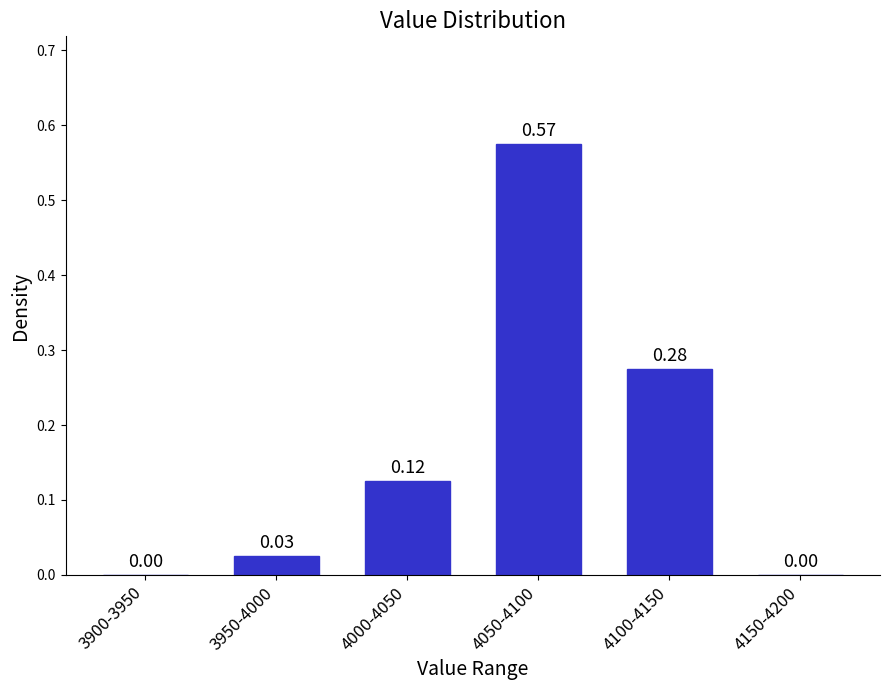

What is the change in value from 3900-3950 to 4050-4100?

+0.6